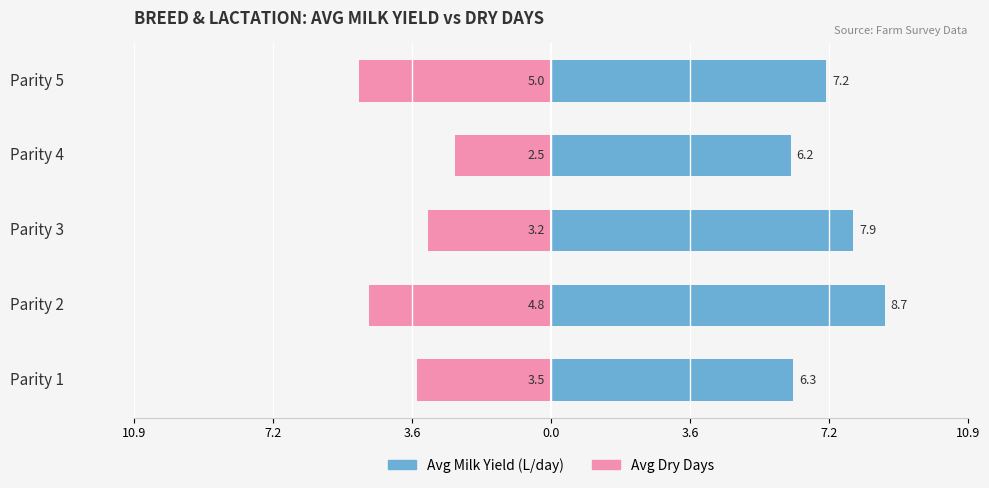

Rank the series at Parity 3 from lowest to highest value.

Avg Dry Days, Avg Milk Yield (L/day)